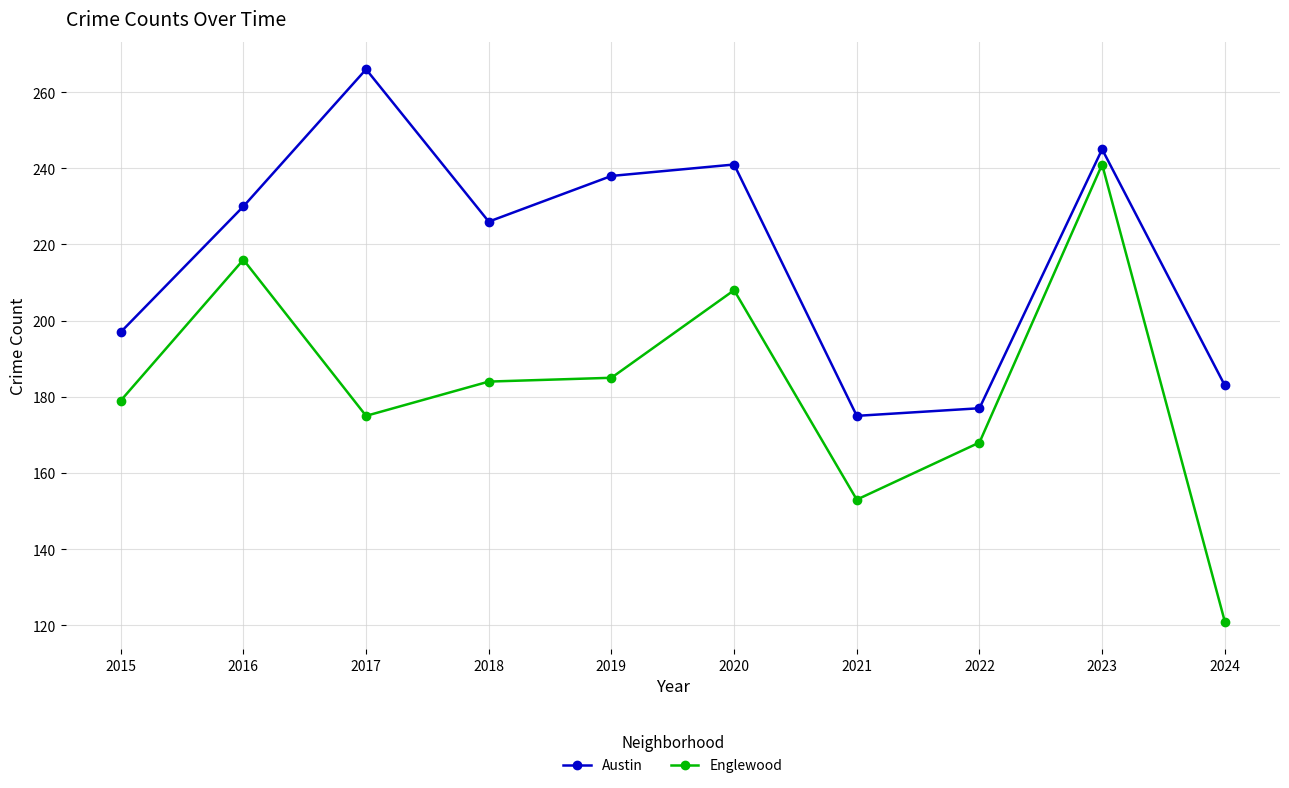

True or false: Austin has a value of 183 at 2024.

True